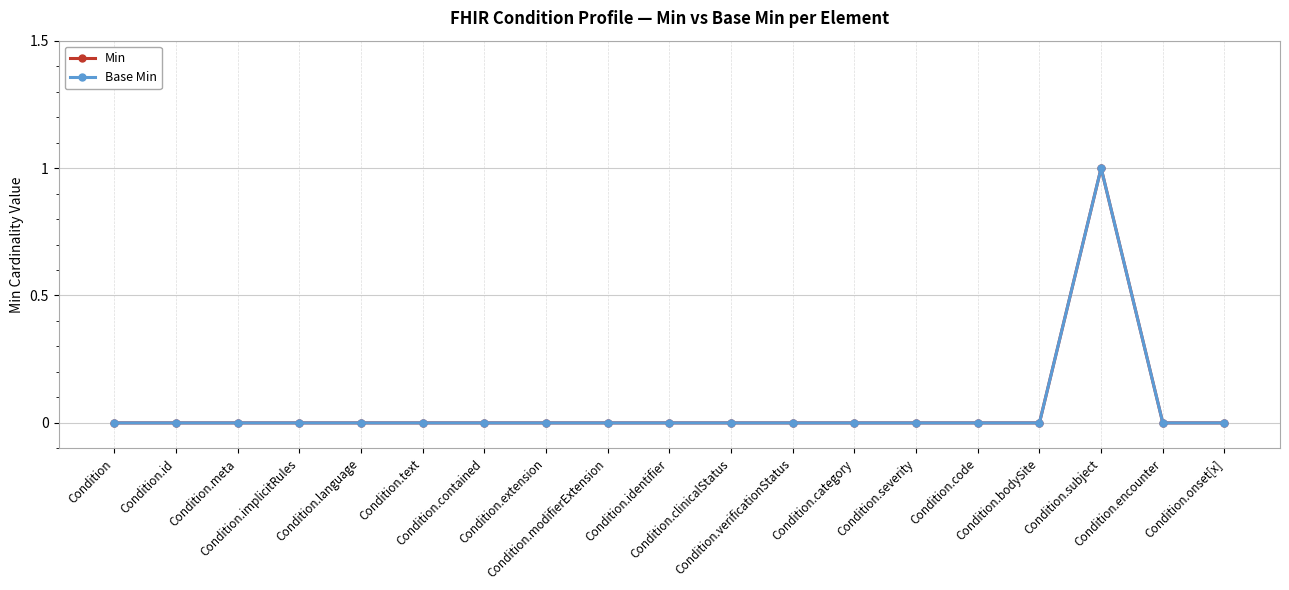

Reading right to left, extract all data points from this chart.

Min: 0	0	1	0	0	0	0	0	0	0	0	0	0	0	0	0	0	0	0
Base Min: 0	0	1	0	0	0	0	0	0	0	0	0	0	0	0	0	0	0	0